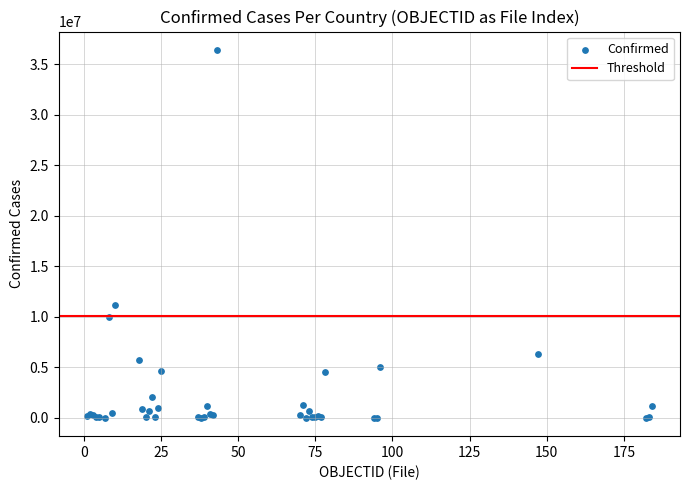

What Y value in the scatter plot is closest to 18215394?

11205520